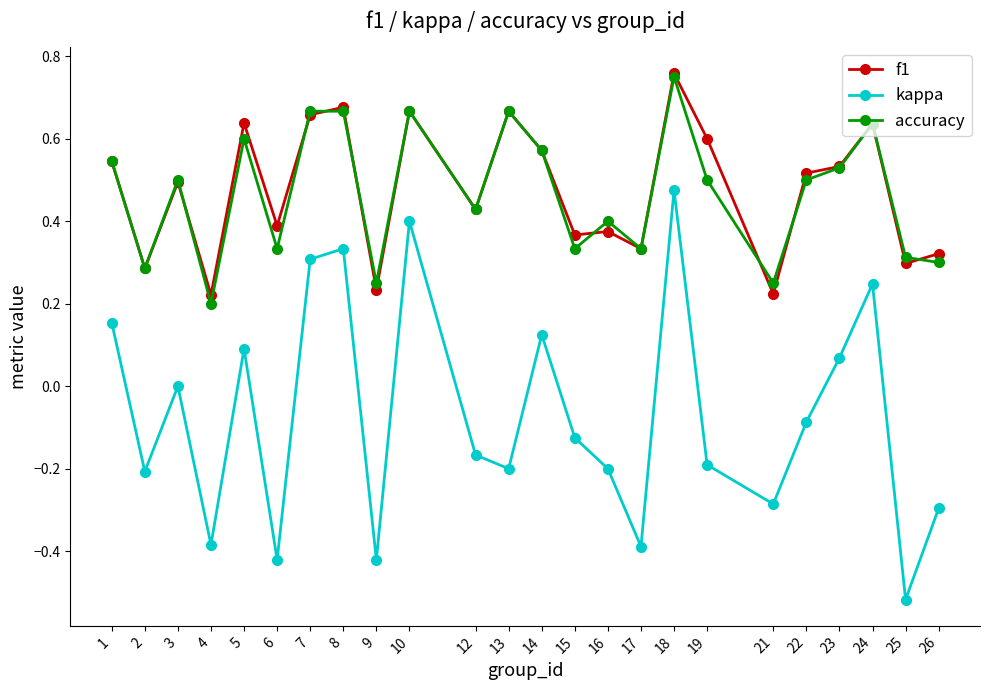

At which category is the sum across all series the highest?

18